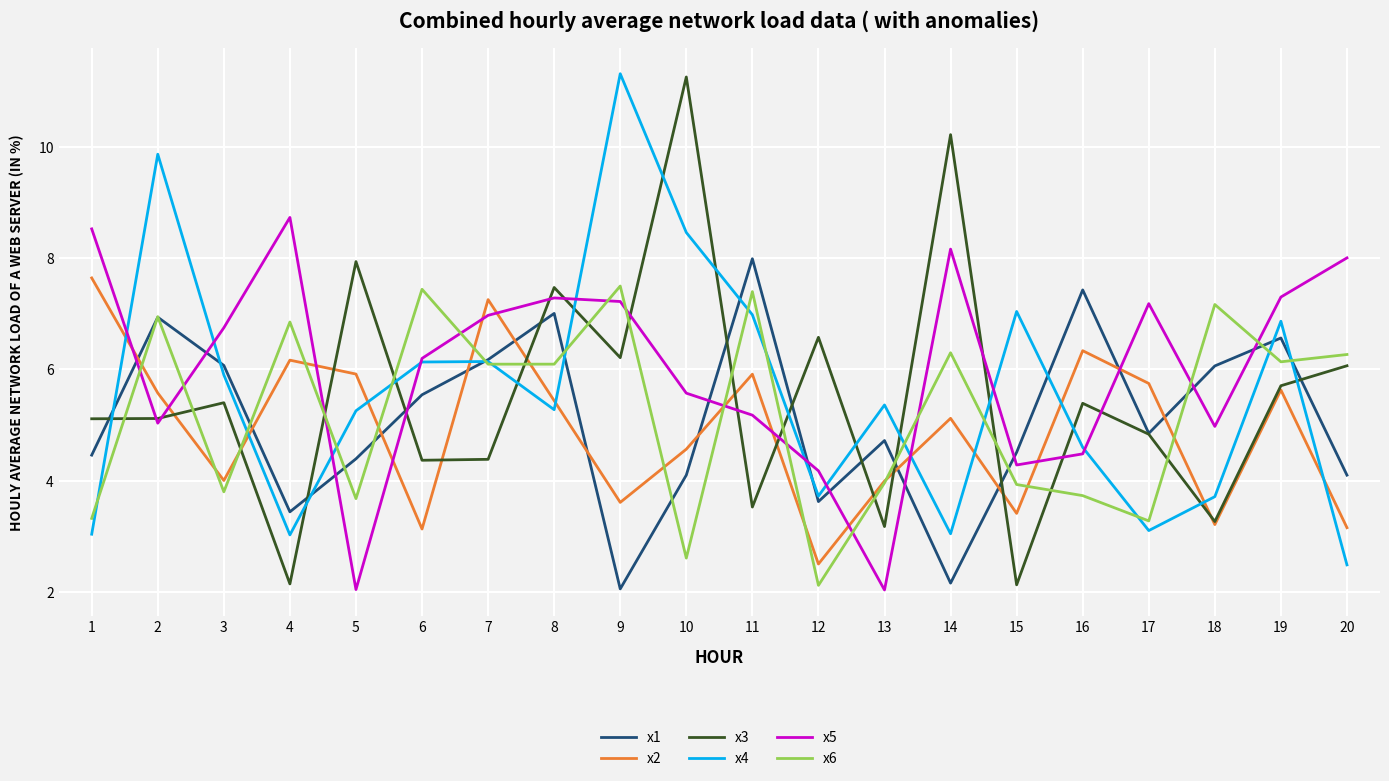

What is the average value of the x1 series?

5.1